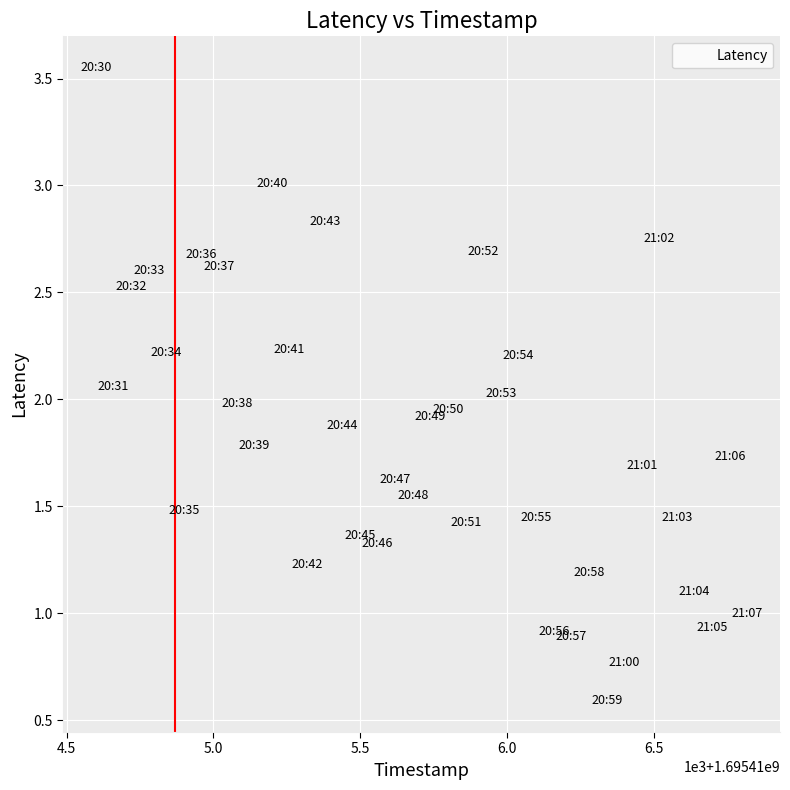

What is the range of Y values (max minus min)?

3.0